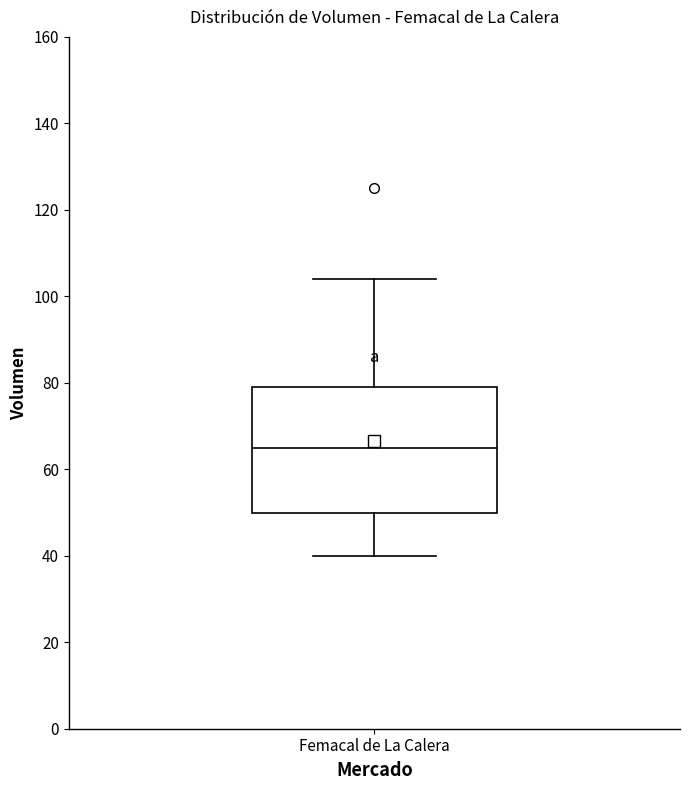

Transcribe this box plot: give where the median line is, the range the box spans, and where the two whiskers end, as read against the y-axis. The values are not printed on the chart, so give them approximately, as read against the axis.

median 66, box 50 to 80, whiskers 40 to 104